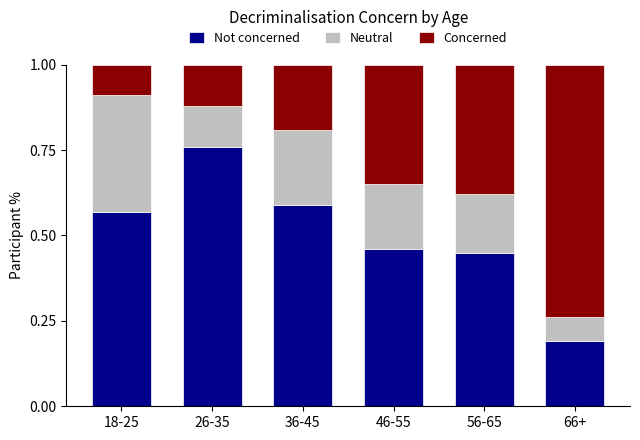

What is the sum of the Not concerned values at 46-55 and 56-65?

0.9